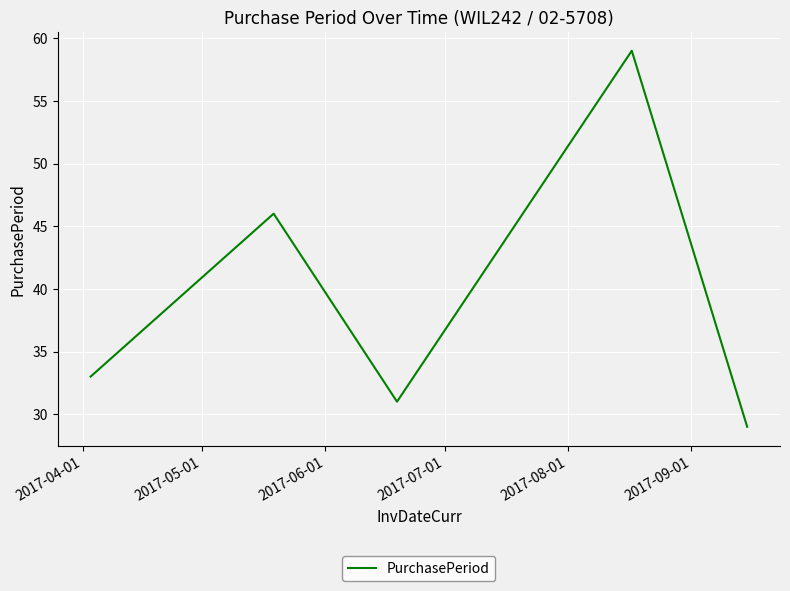

True or false: the data has more than 1 interior local peaks.

True